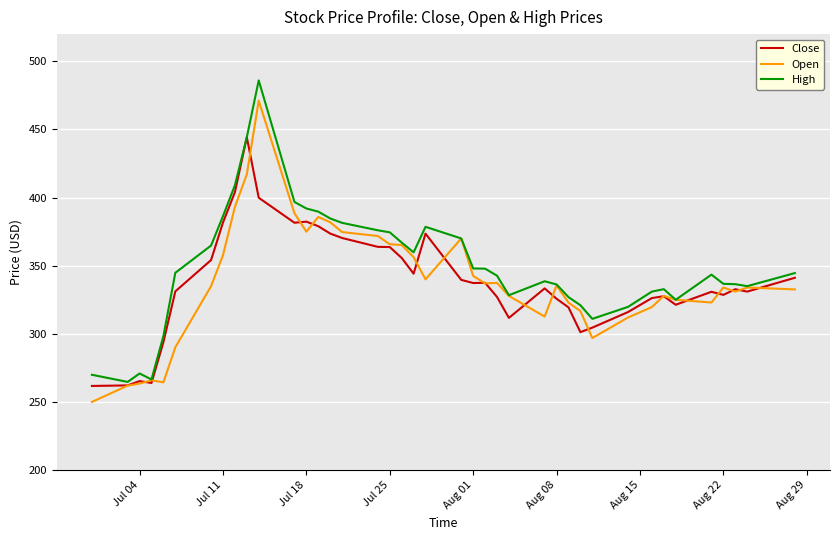

Rank the series by their maximum value, from highest to lowest.

High, Open, Close